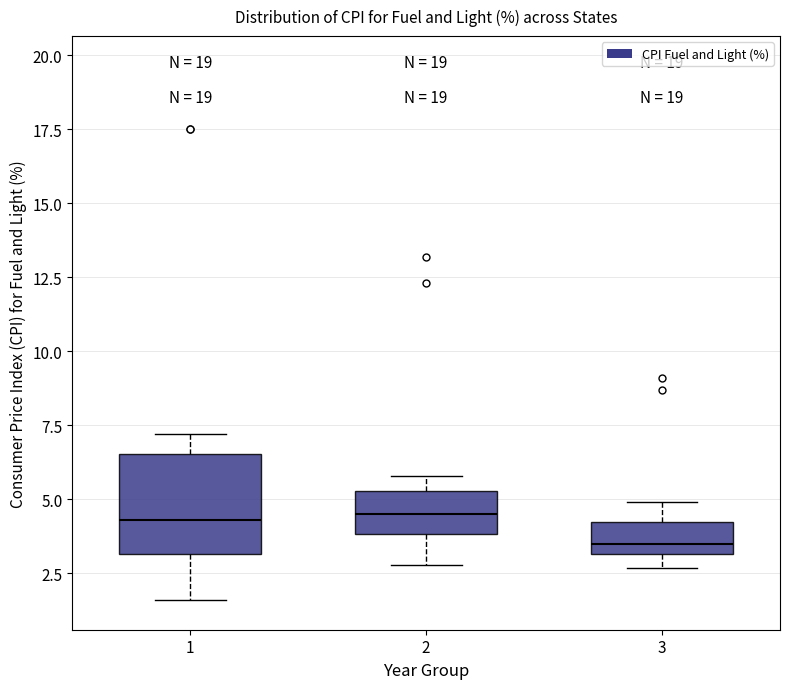

Which box is the tallest, from its lower edge to its upper edge?

1